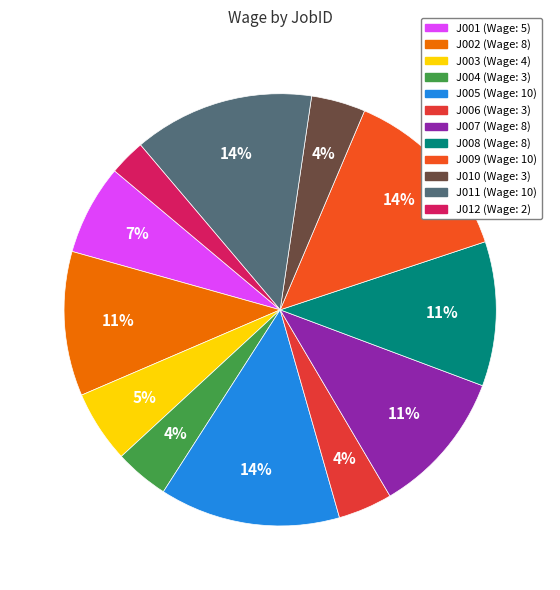

To the nearest percent, what is the difference between the largest and smallest slice percentages?

11%